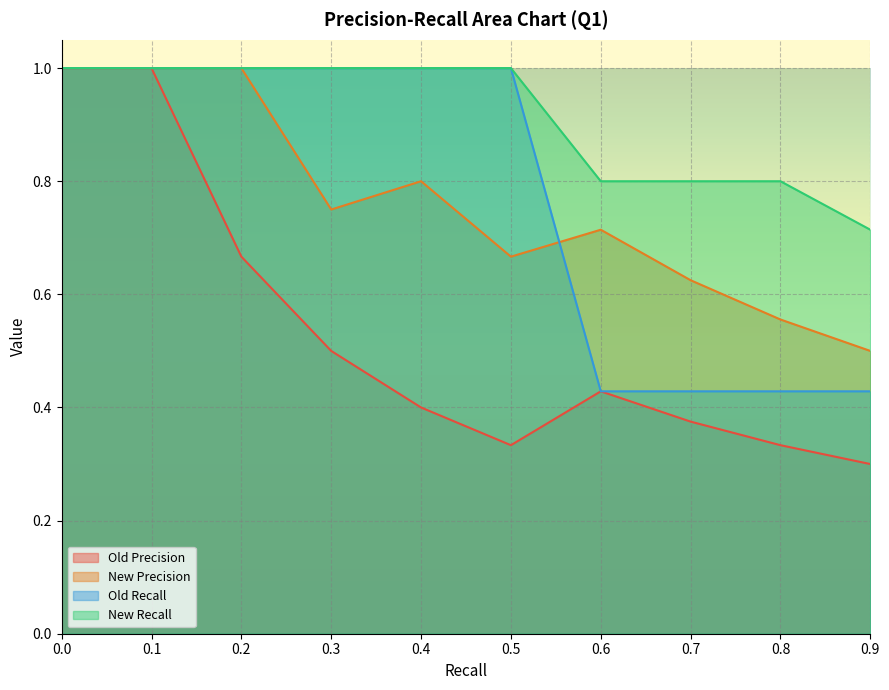

What is the value of the New Recall point at the 6th from the left?

1.0